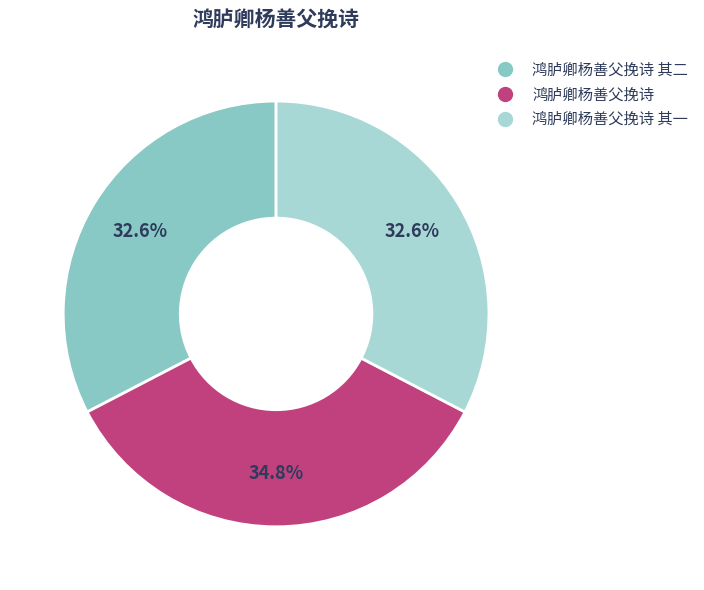

Does any single category account for the majority?

No